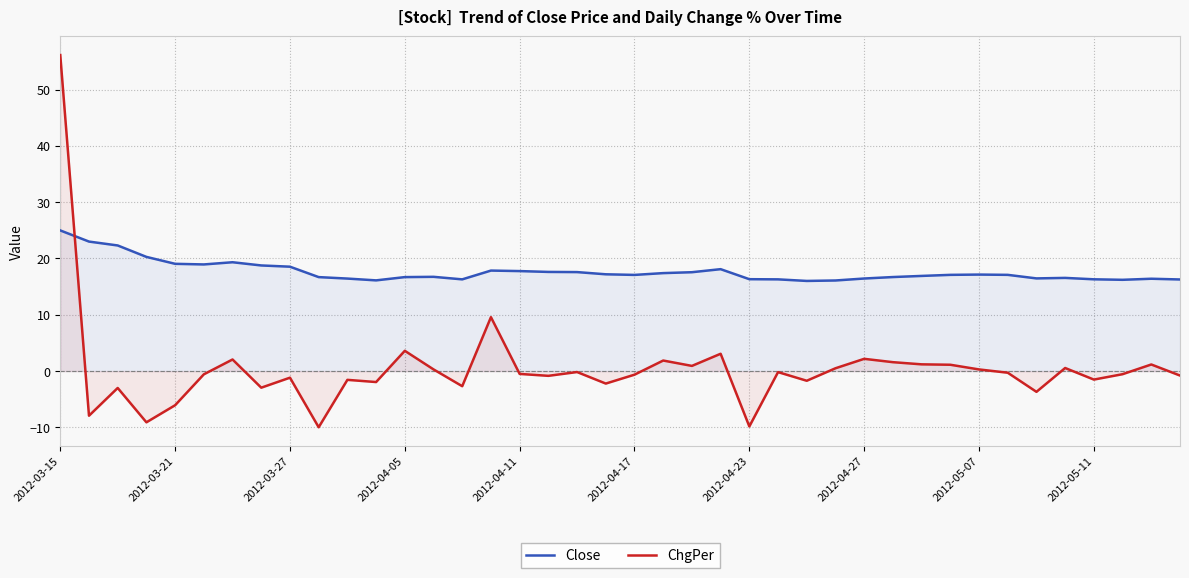

Which series has the largest total across all categories?

Close